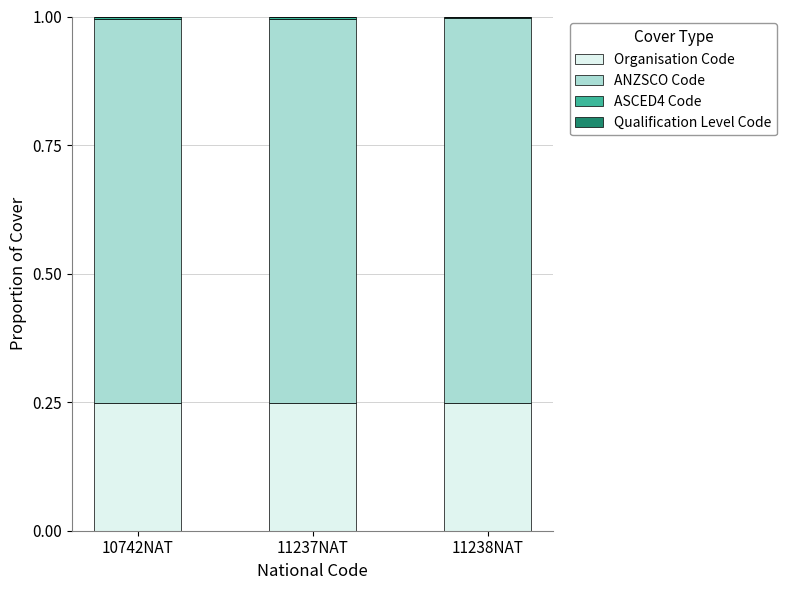

Are the bars grouped side by side (vs. stacked)?

No